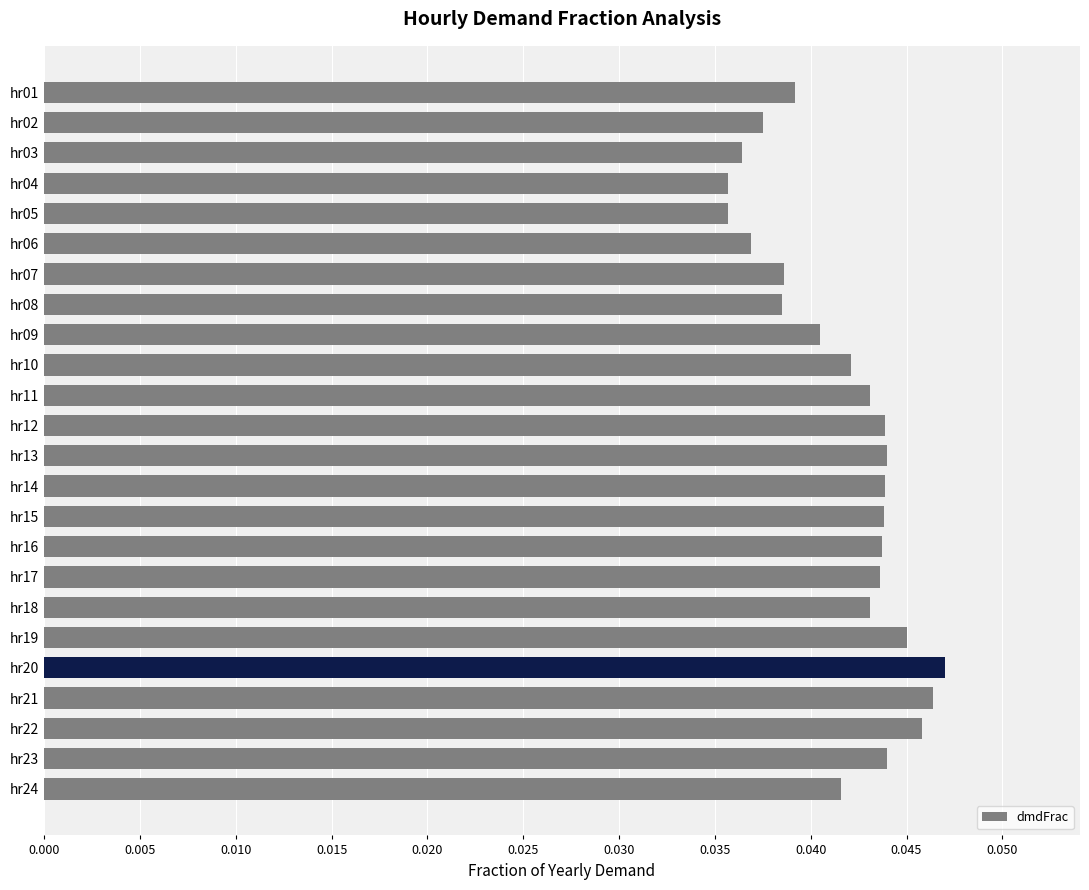

Between hr04 and hr11, which is larger?

hr11